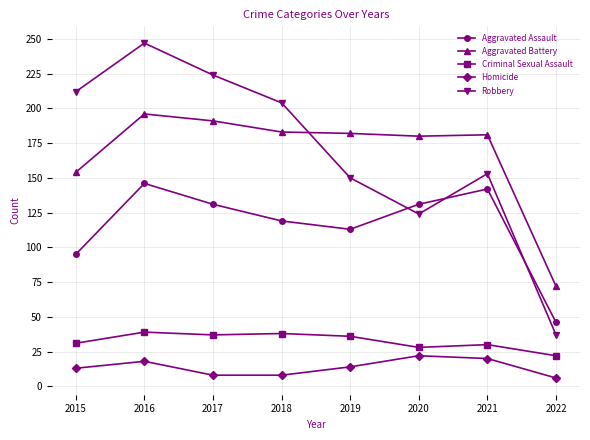

At how many categories does at least one series exceed 63?

8